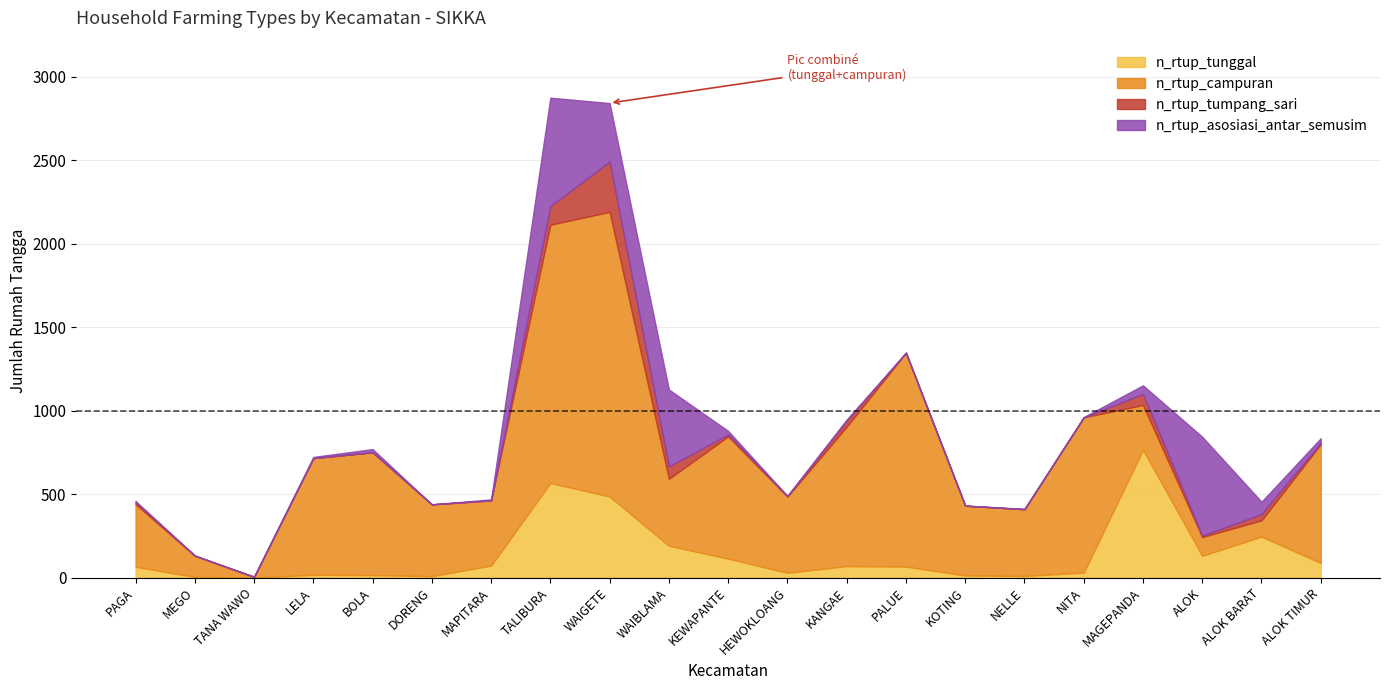

How many data points in n_rtup_campuran are less than 430?

10